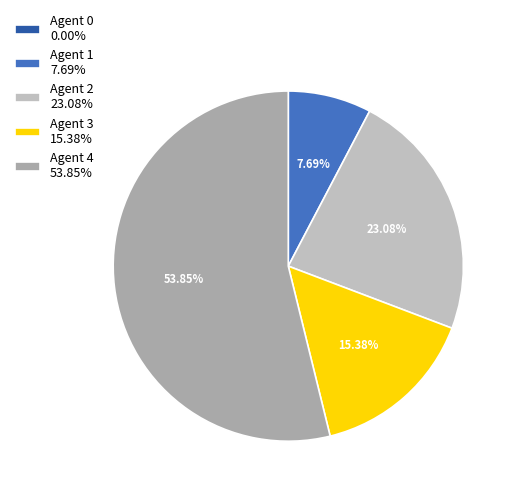

Rank the categories by value from lowest to highest.

0, 1, 3, 2, 4